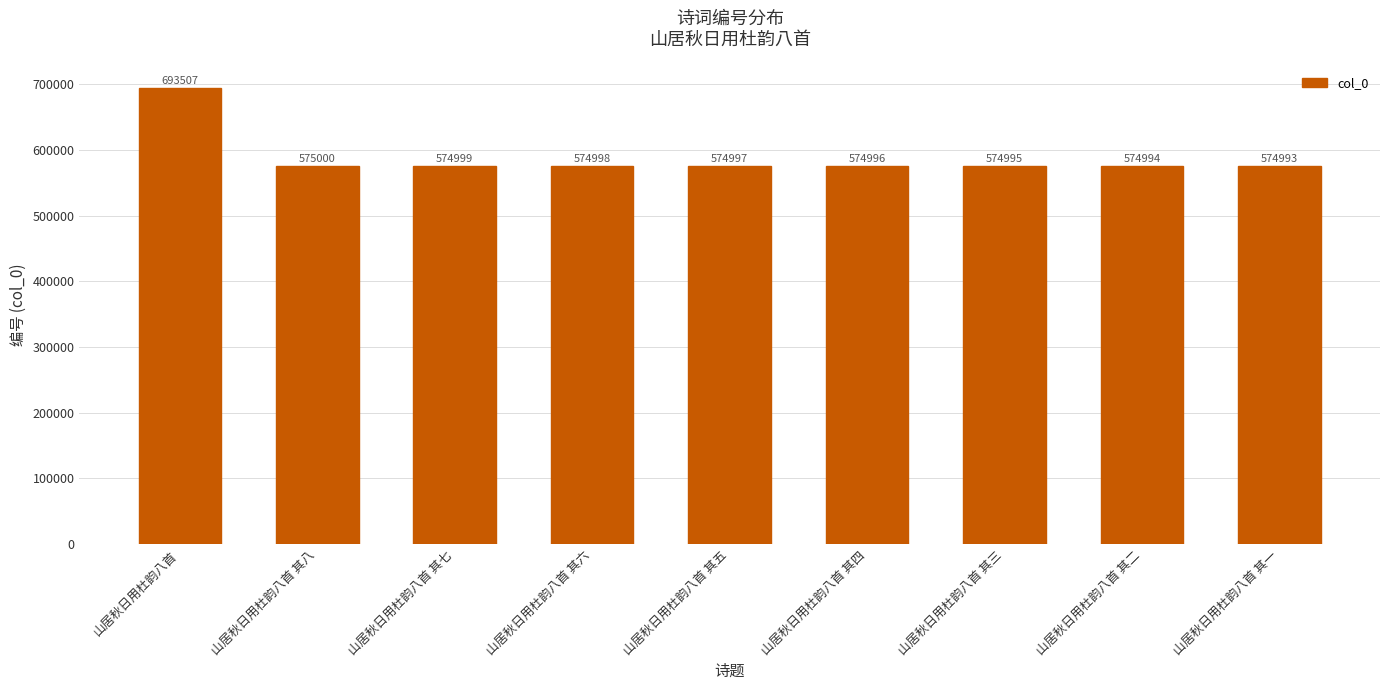

Does the chart contain stacked bars?

No